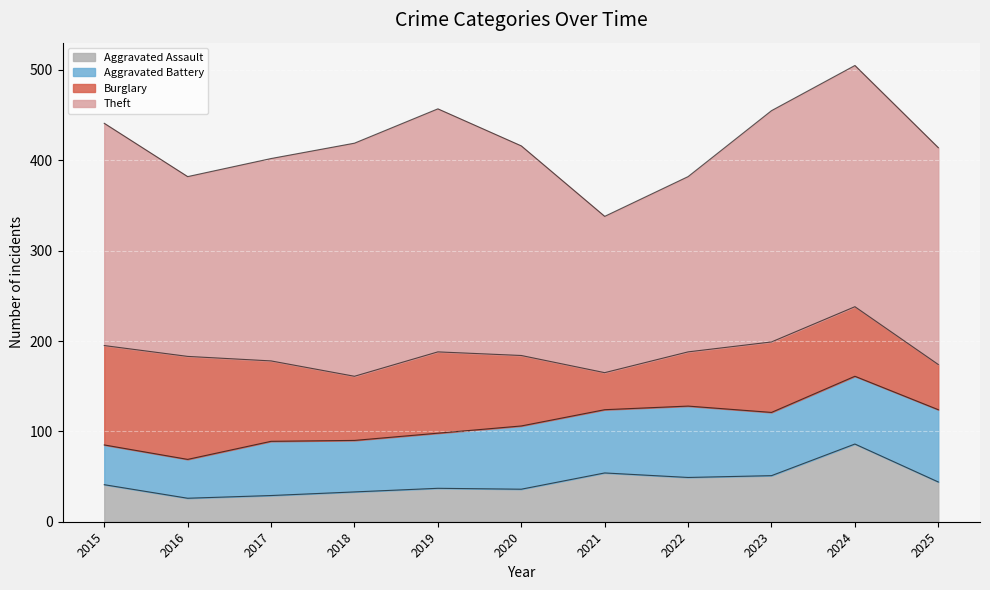

The Theft series shows 345 at 2017. True or false?

False